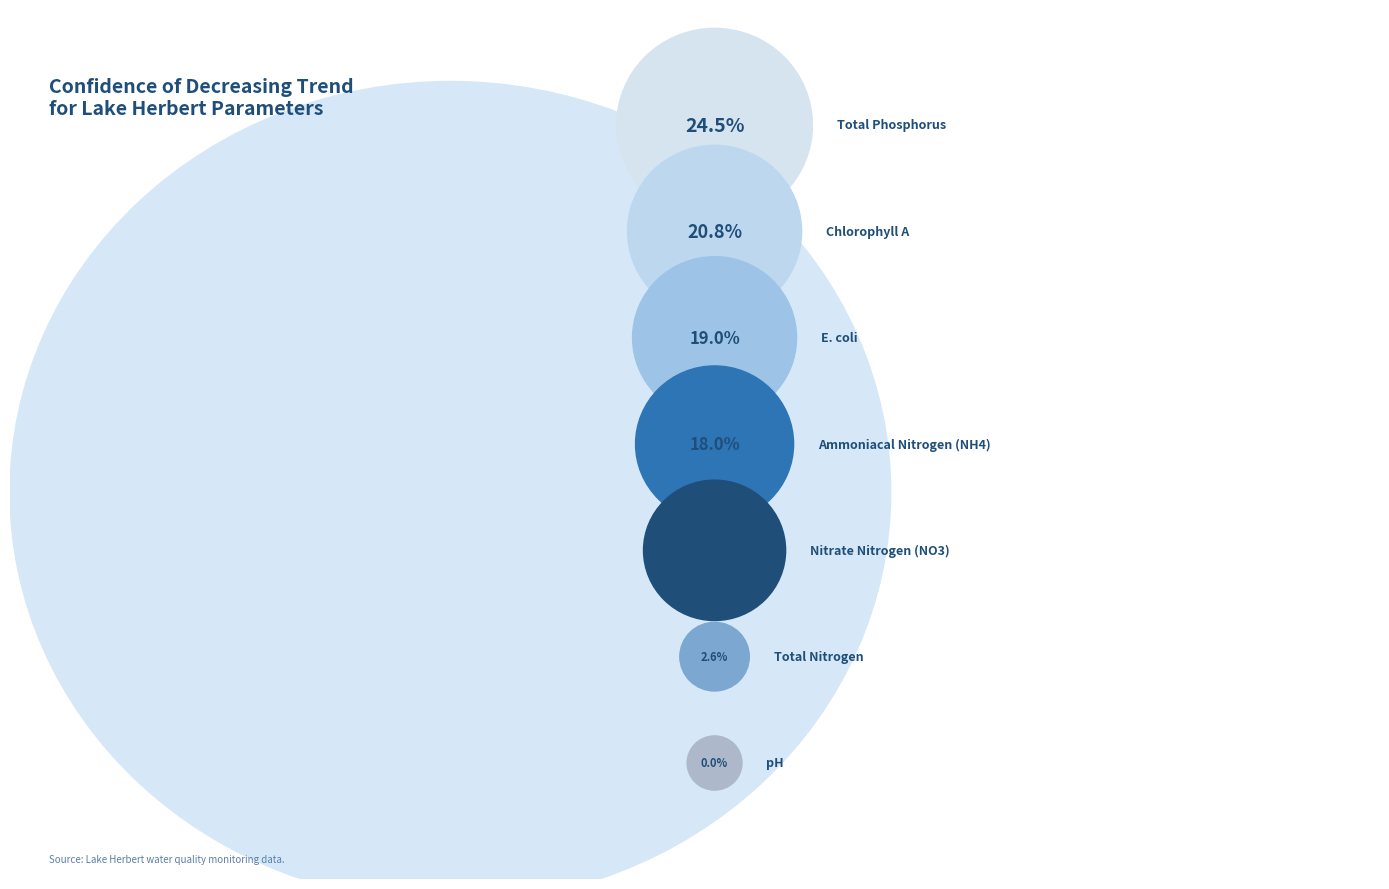

Does pH represent more than half of the total?

No